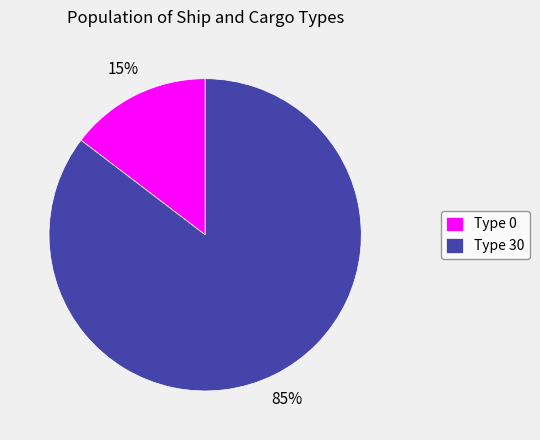

Is there any slice that represents more than half of the pie?

Yes